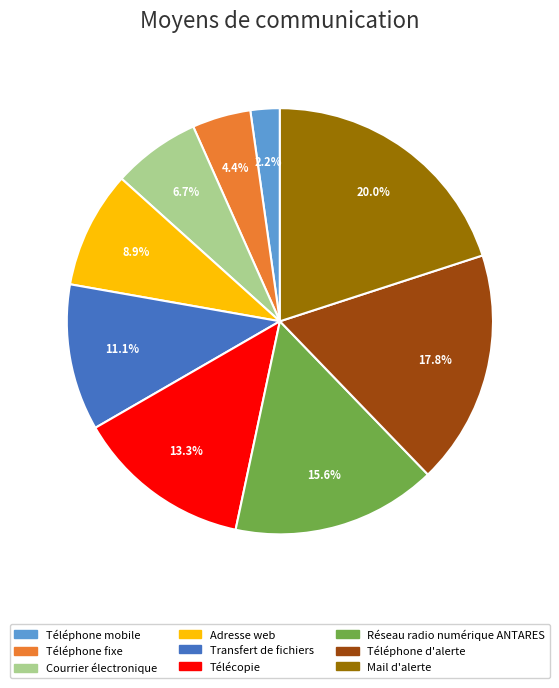

Is it true that Courrier électronique is 7% of the pie?

True